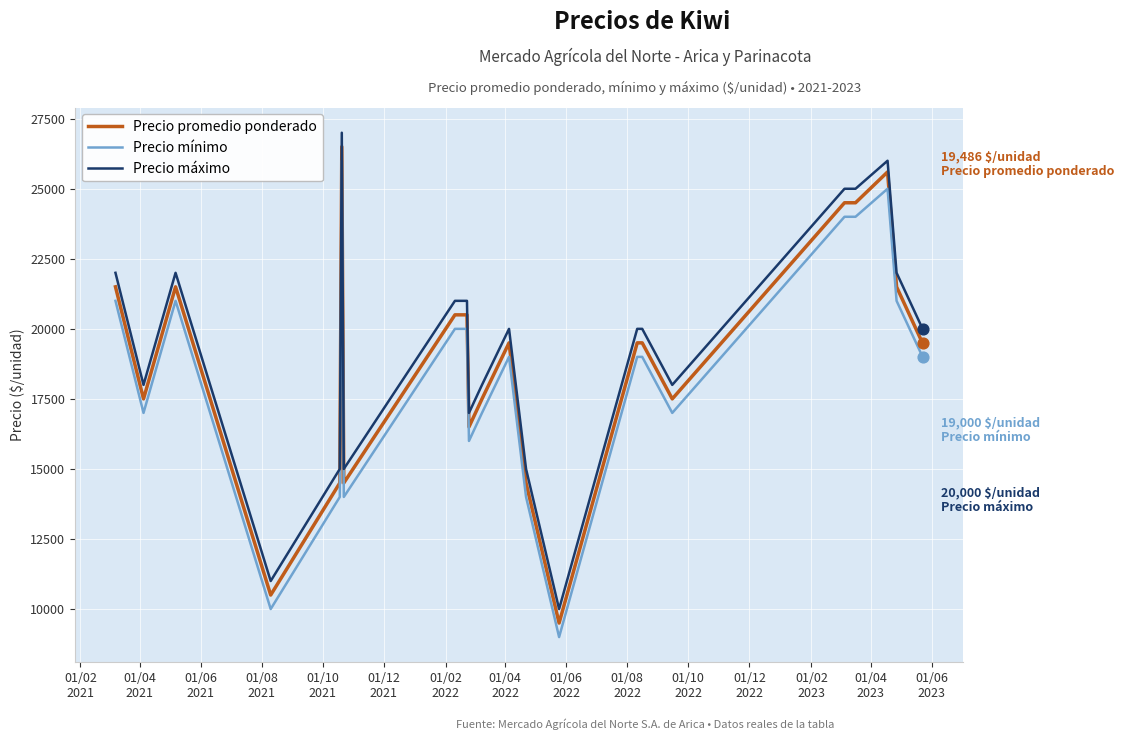

True or false: Precio máximo and Precio promedio ponderado cross at least once.

False